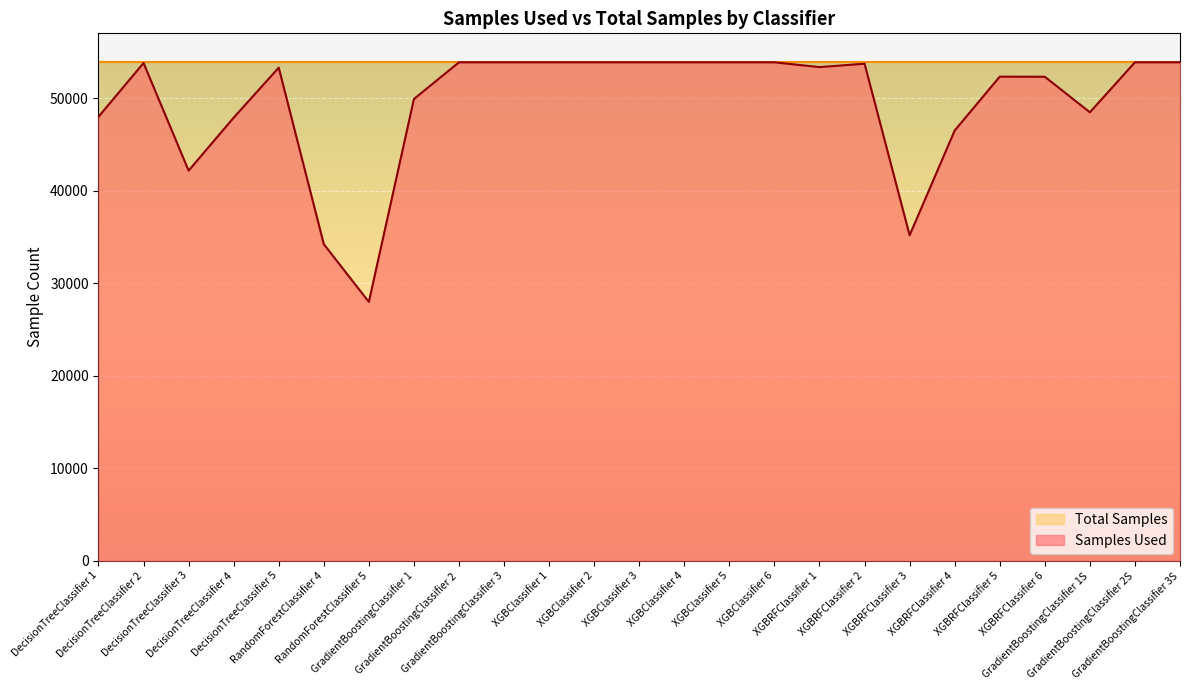

What is the sum of the values at XGBRFClassifier 1 and GradientBoostingClassifier 3?

107218